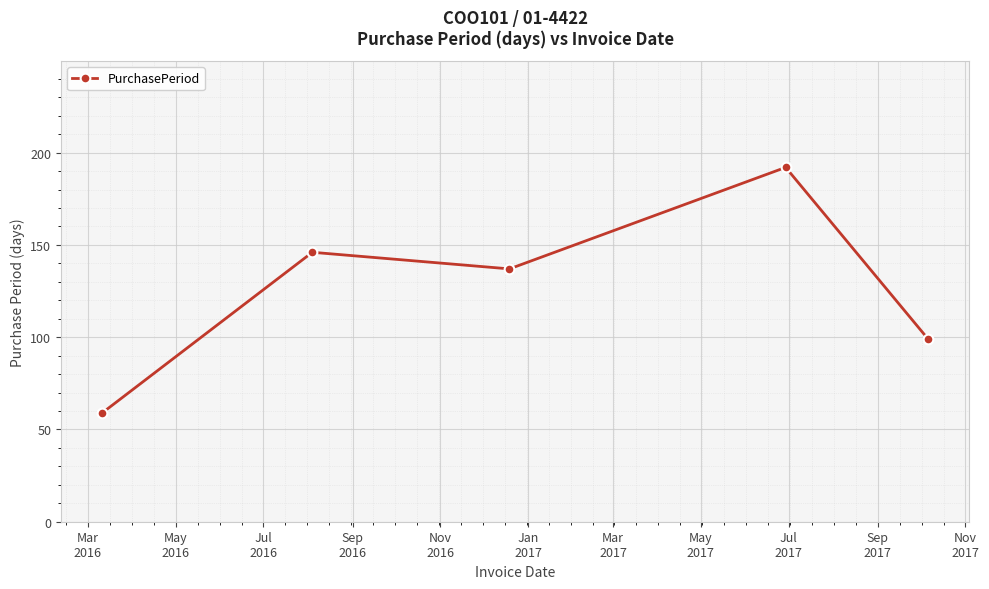

What is the value of the 1st point from the left?

59